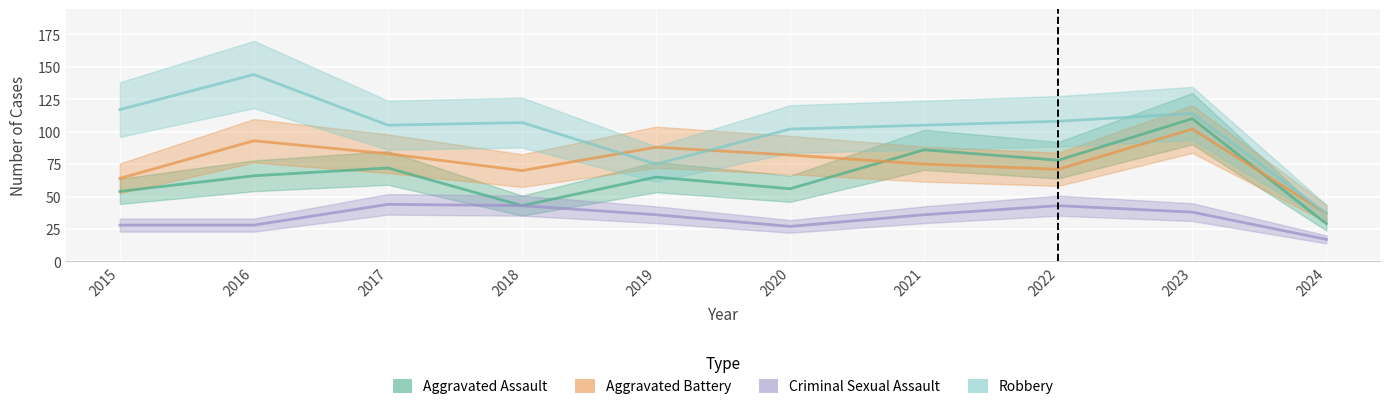

At which label does Aggravated Assault reach its peak?

2023